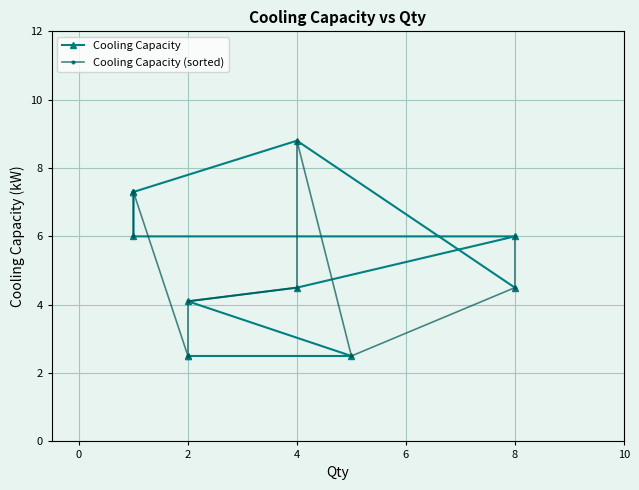

Rank the series by their maximum value, from highest to lowest.

Cooling Capacity, Cooling Capacity (sorted)